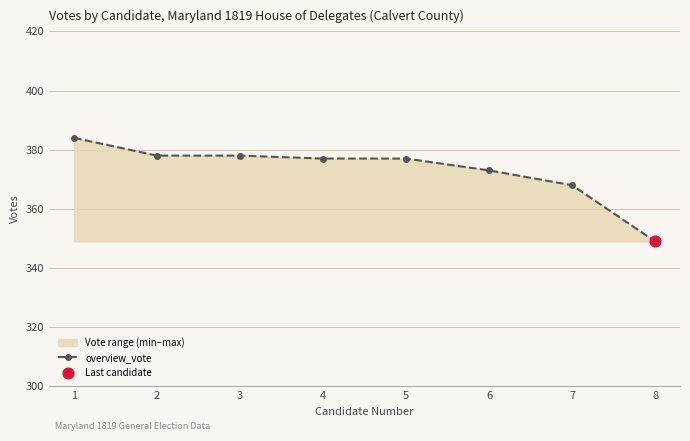

What is the ratio of the value at 4 to the value at 3?

1.0